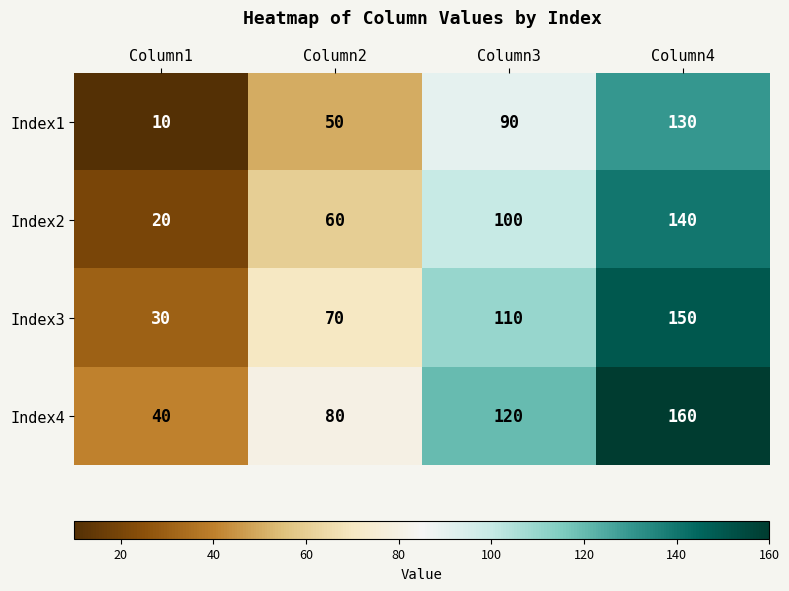

Is it true that Index2 equals 140 at Column4?

True